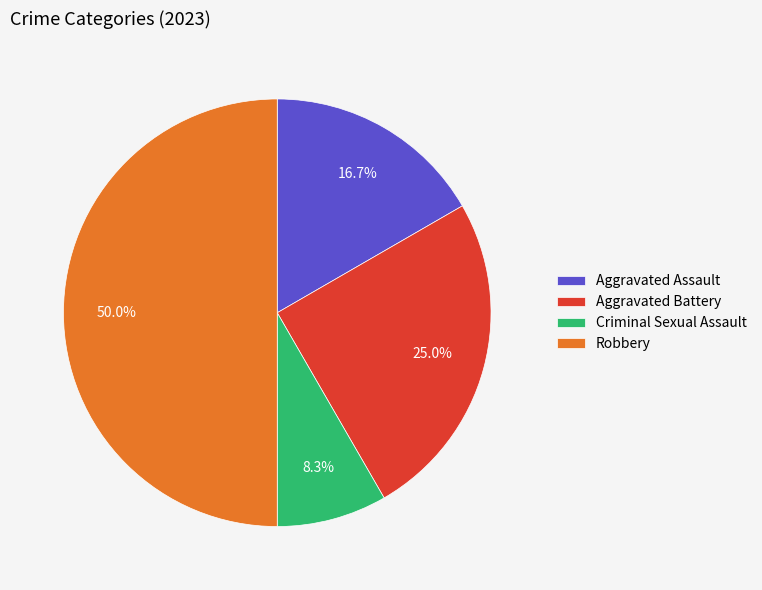

Which category has the biggest portion of the pie?

Robbery